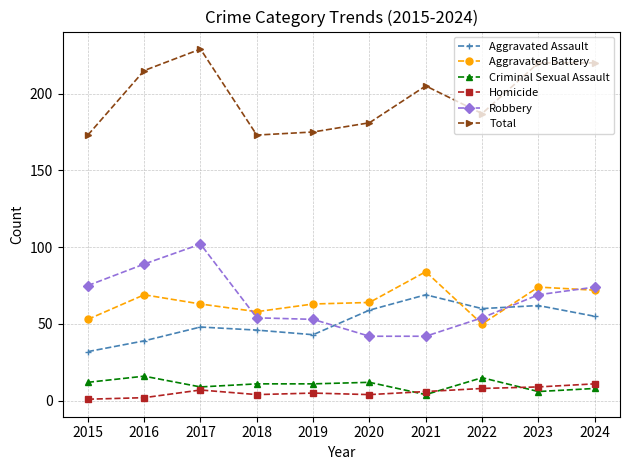

Which category has the highest value across all series?

2017